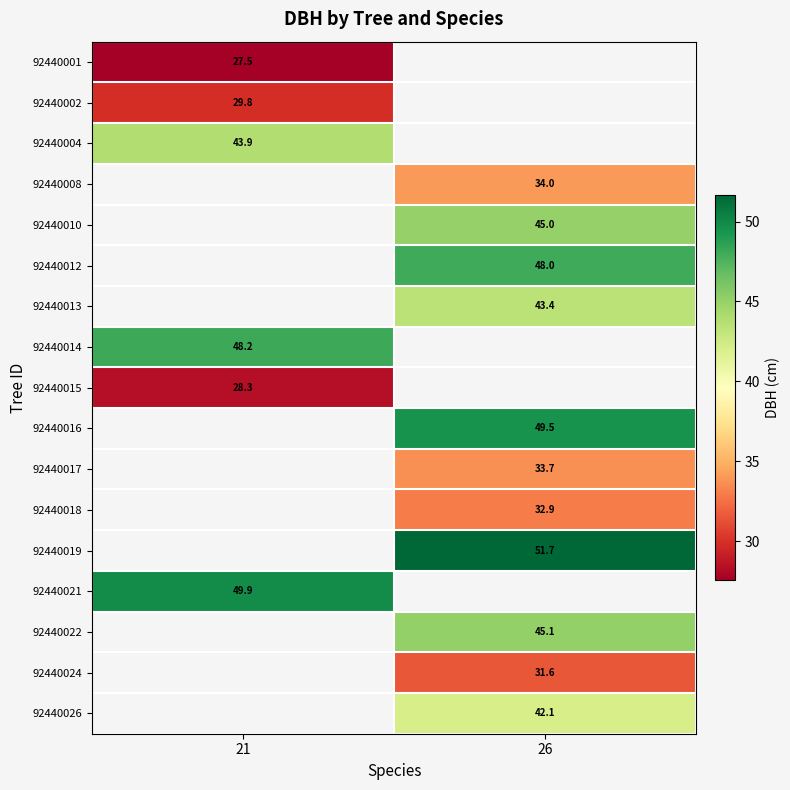

Which label corresponds to the largest value in the chart?

26